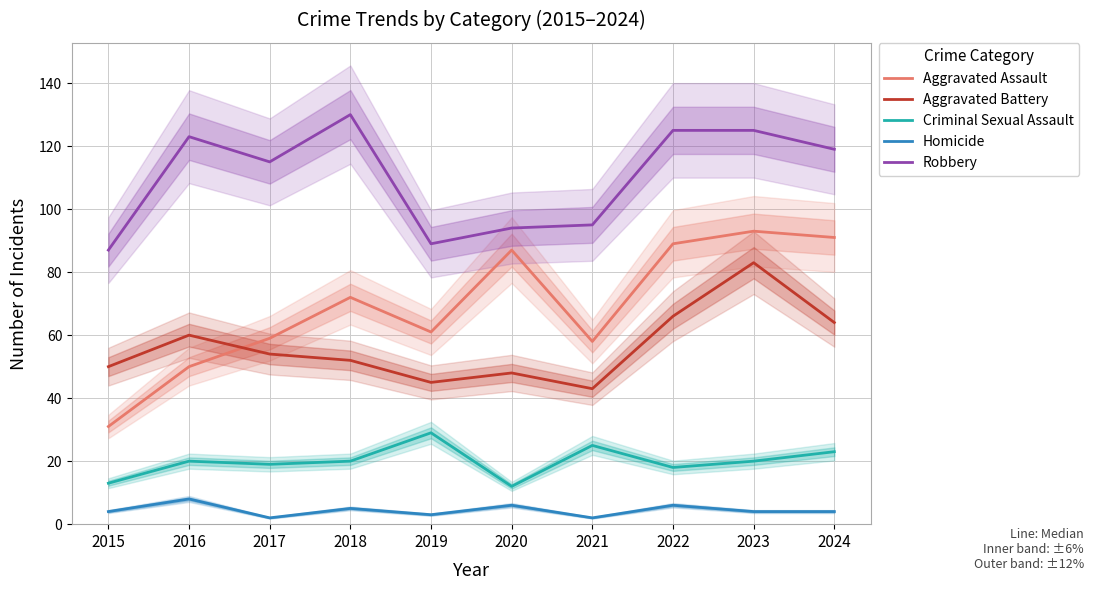

At which label is Homicide closest to 5?

2018